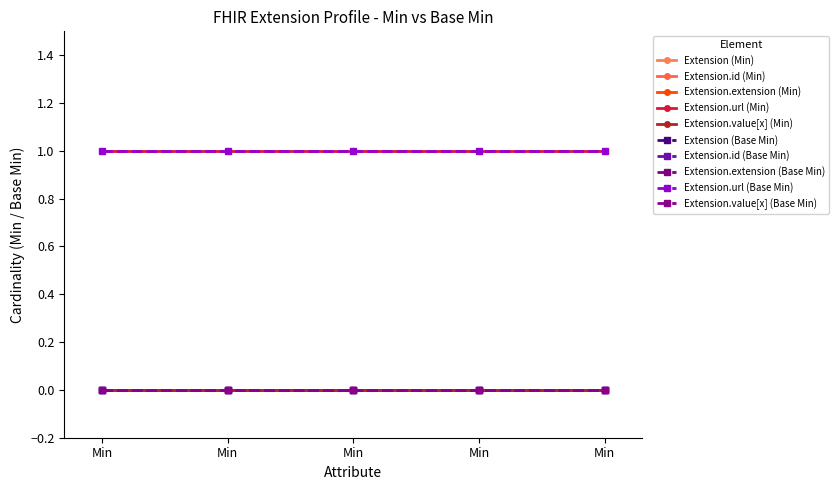

Does the chart have visible grid lines?

No